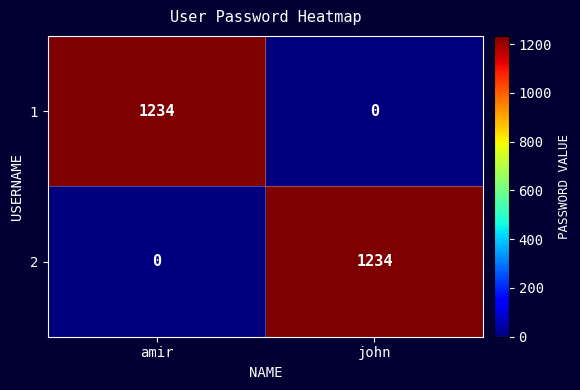

What is the difference between the maximum and minimum values in the 2 series?

1234